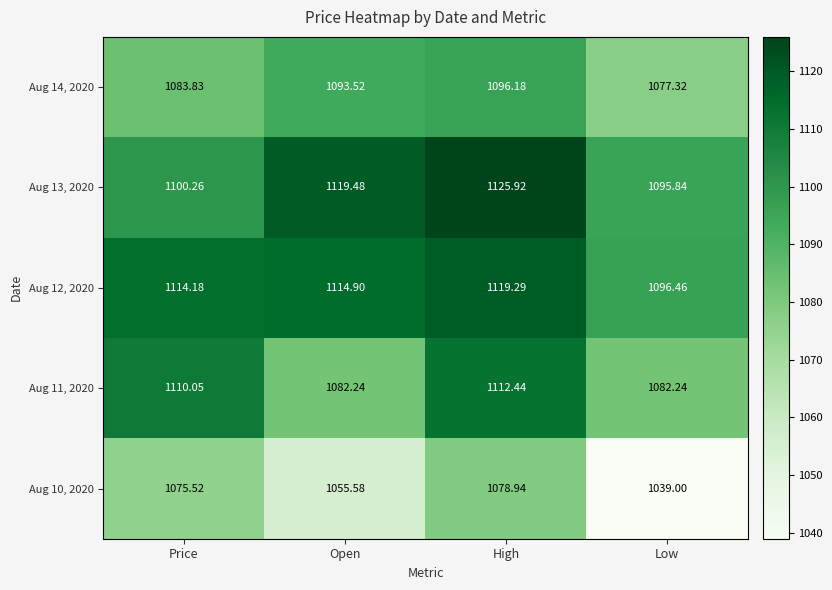

List the labels in order of Aug 13, 2020 value, smallest first.

Low, Price, Open, High